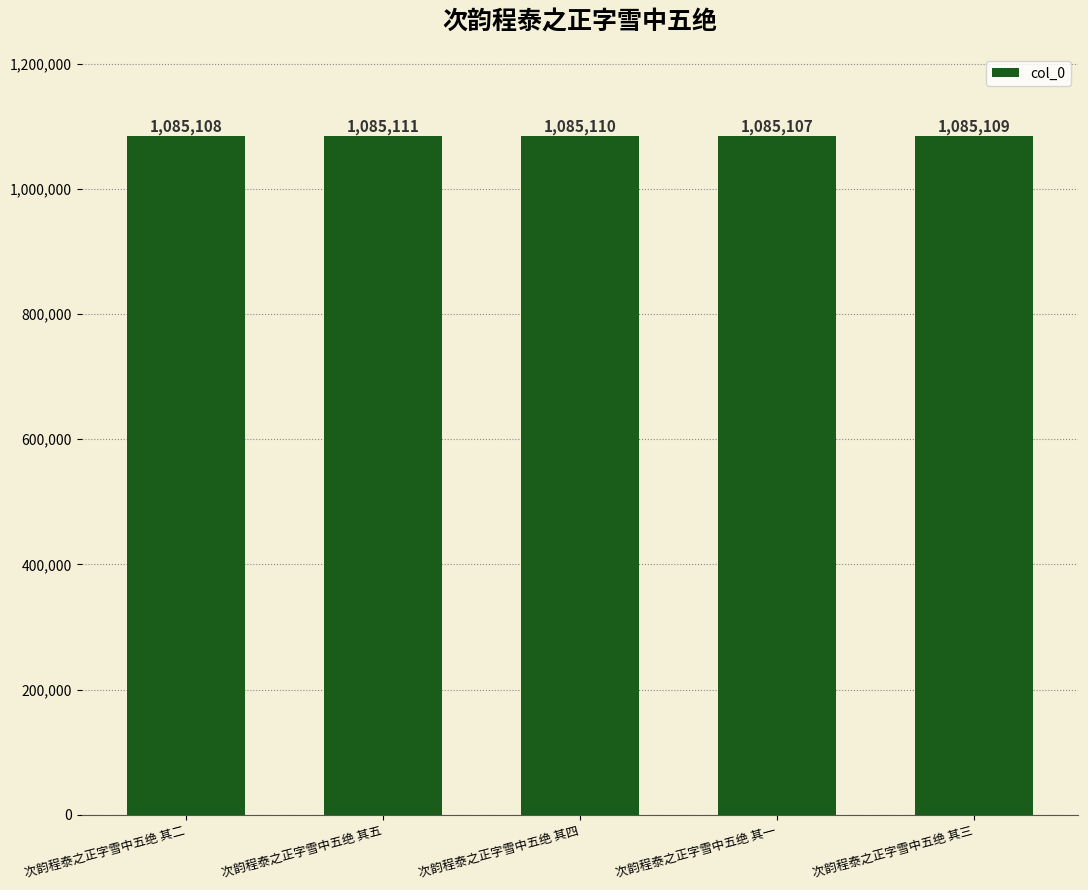

Which category has the highest value across all series?

次韵程泰之正字雪中五绝 其五